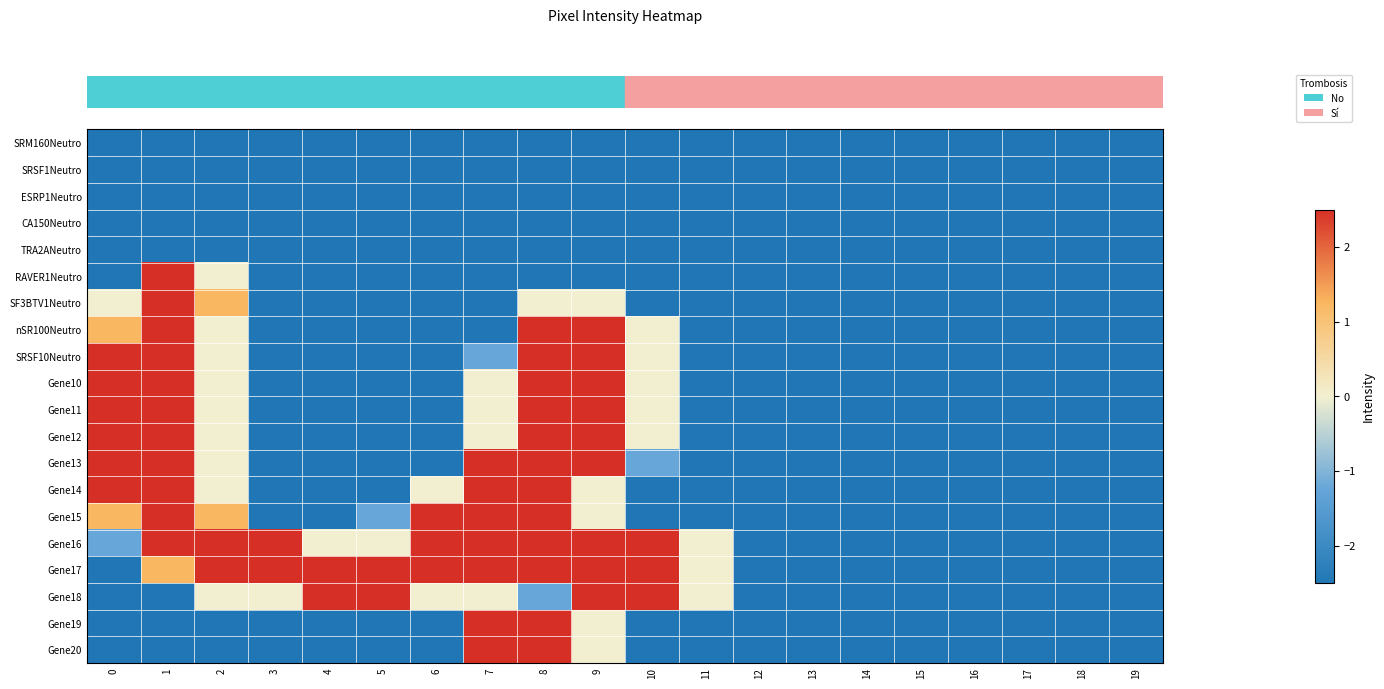

What is the total value across all series at 12?

-50.0